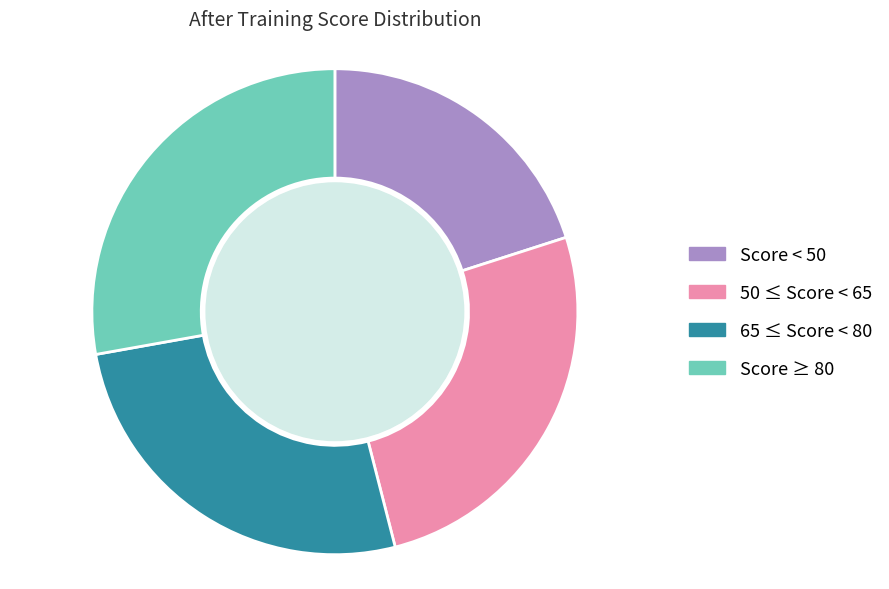

What is the largest slice in the pie chart?

Score ≥ 80